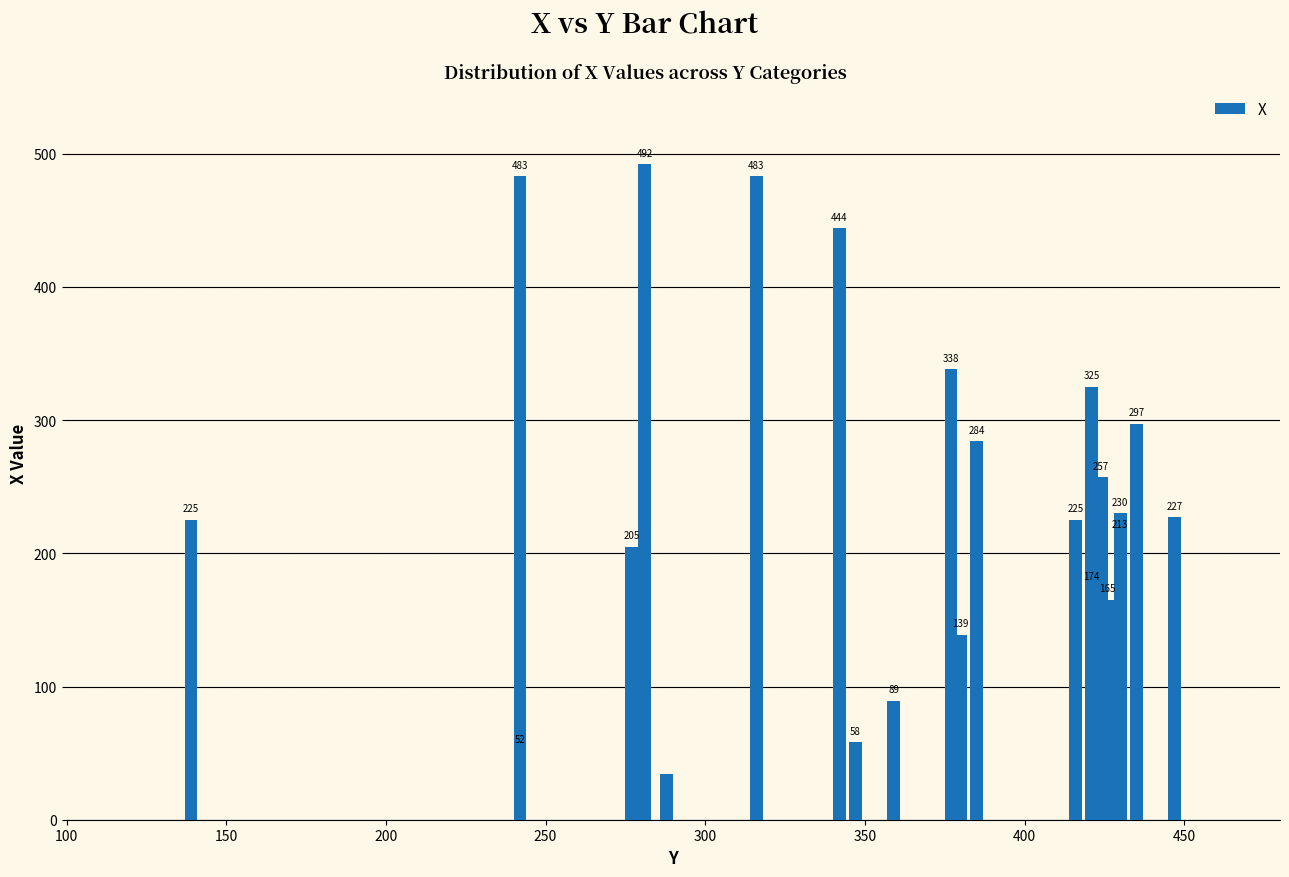

True or false: the data shows 403 at 20.

False